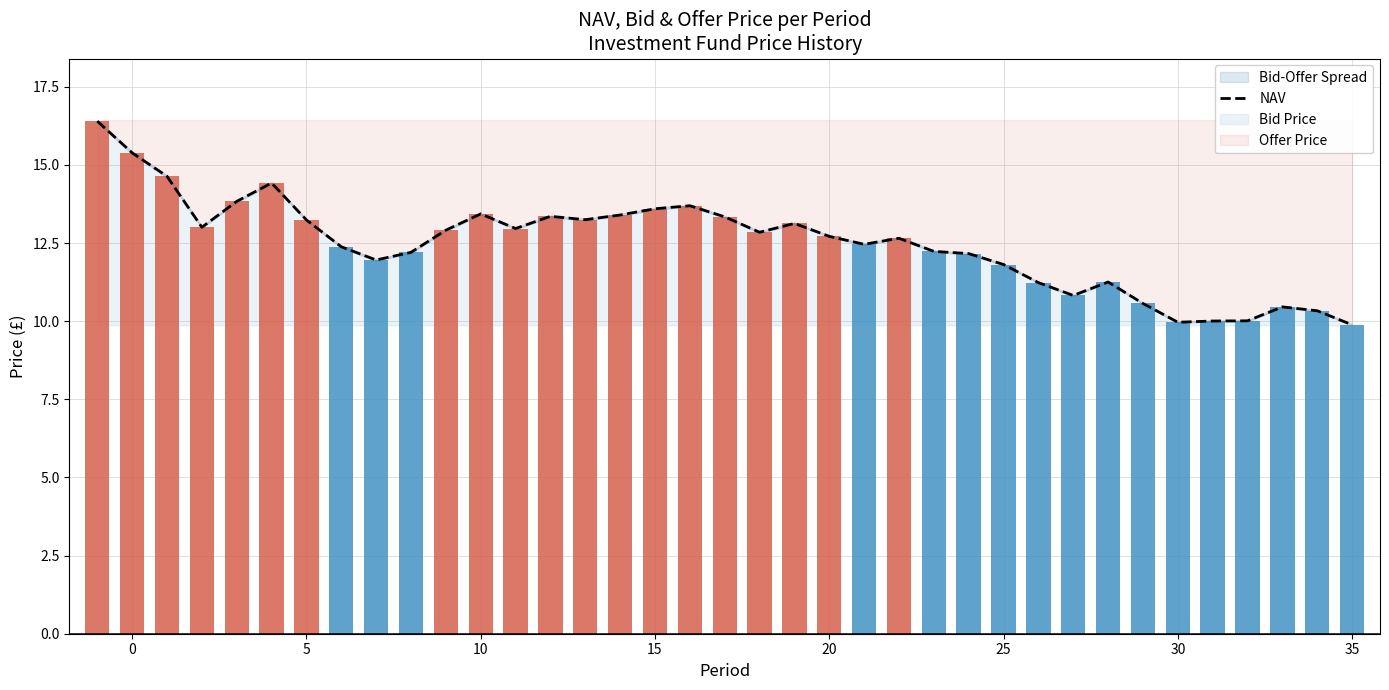

Approximately how many times larger is the value at 15 compared to 15?

1.0